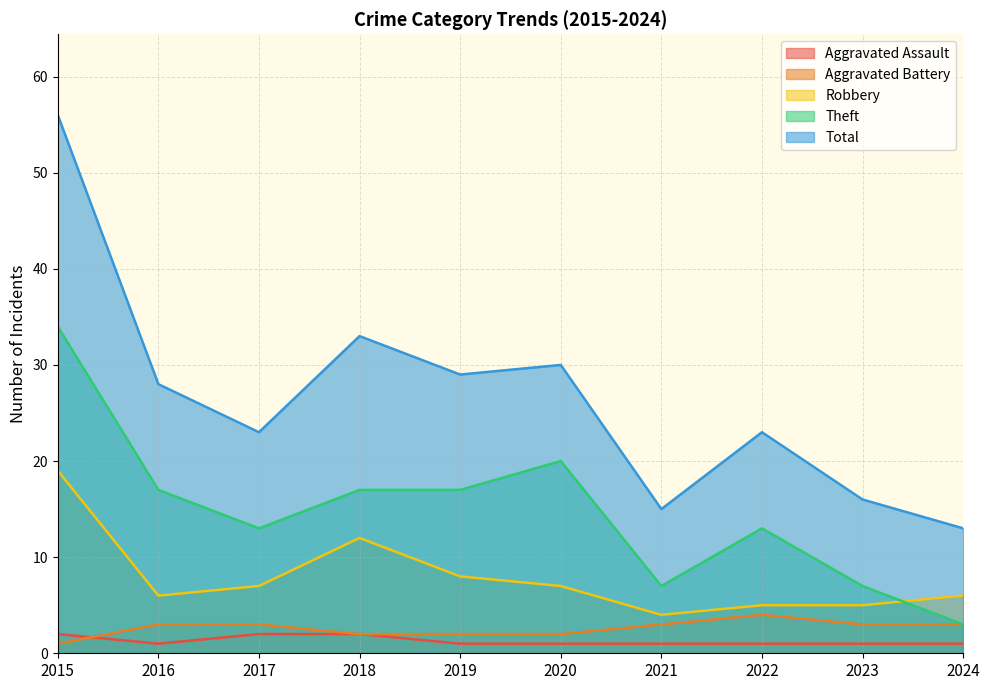

List the series in order of their peak value, lowest first.

Aggravated Assault, Aggravated Battery, Robbery, Theft, Total